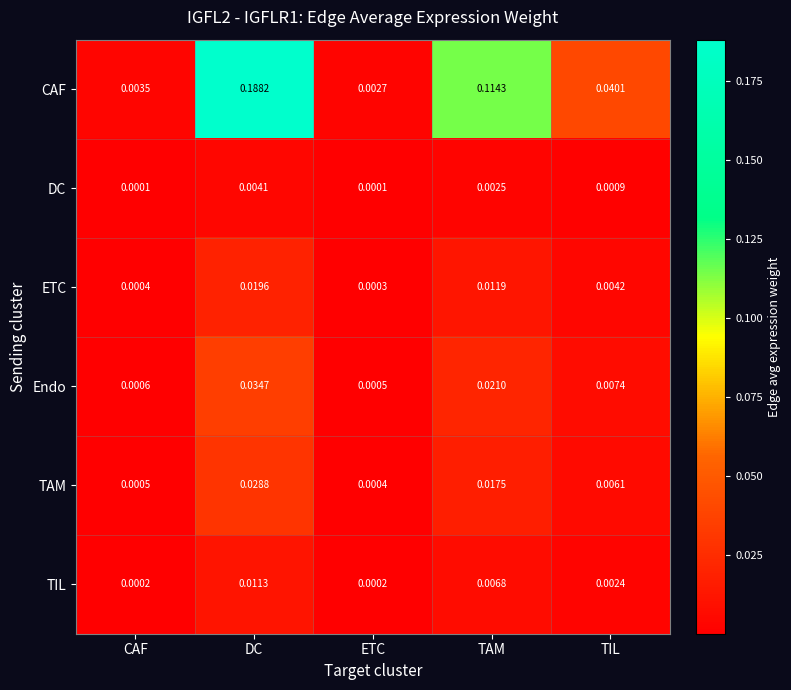

Which series has the largest range (max minus min)?

CAF